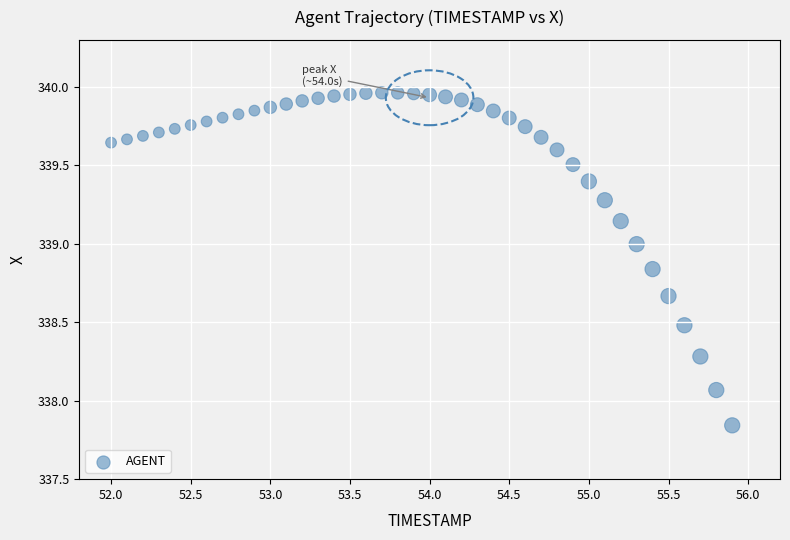

What is the range of Y values (max minus min)?

2.1